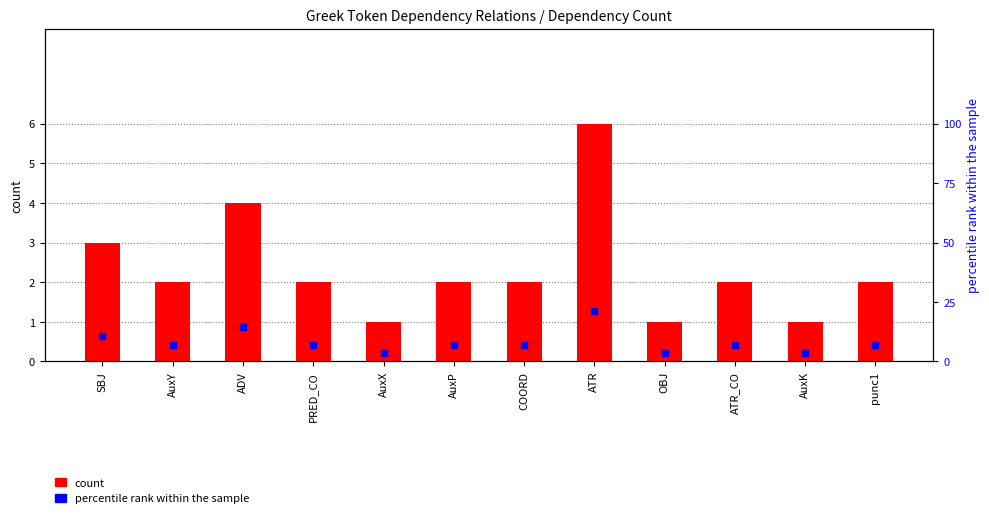

Is it true that count equals 0.4 at AuxX?

False